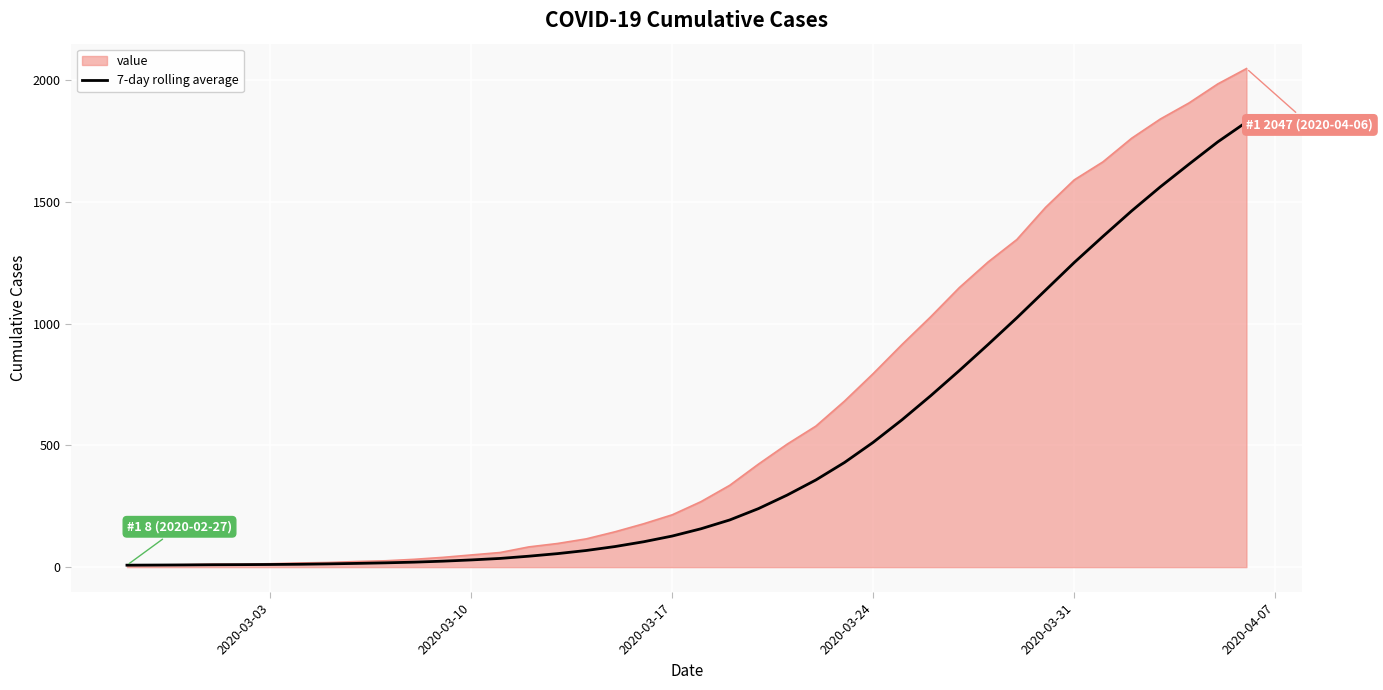

Does the chart display data point markers on the line(s)?

No